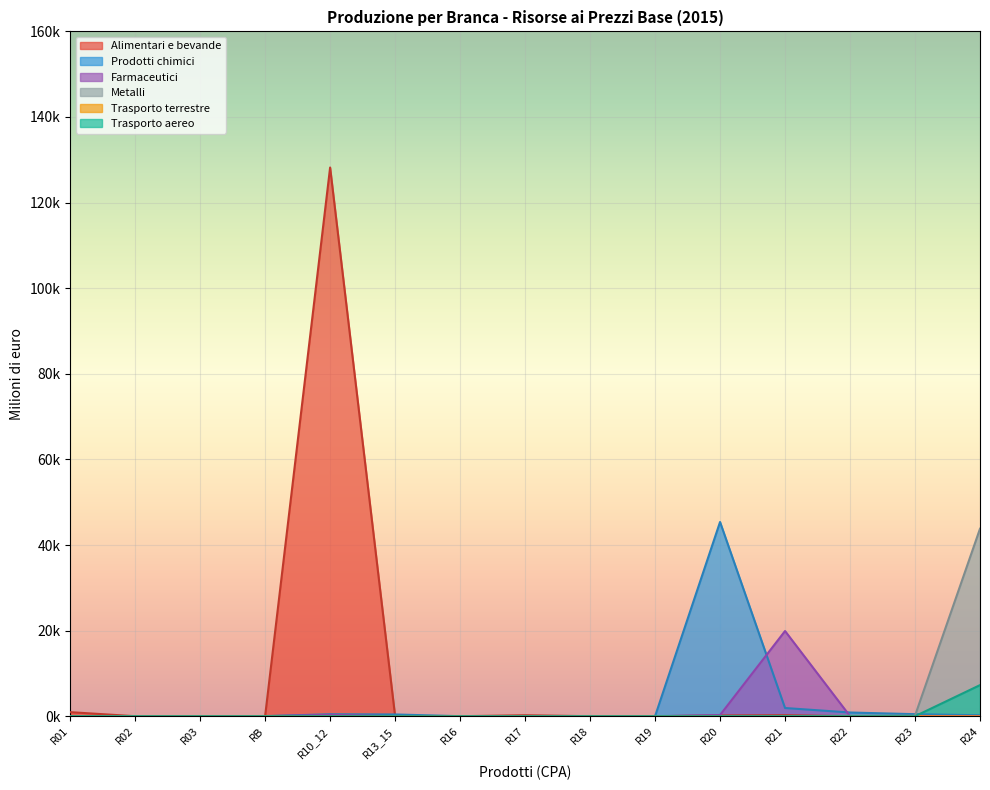

How many lines are shown in the chart?

6